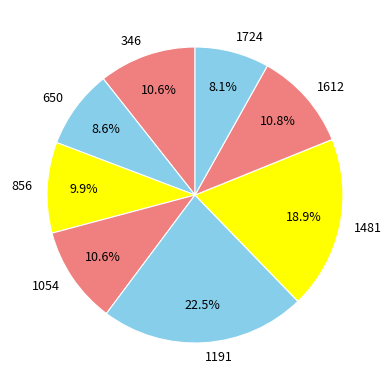

Is 346 the majority of the pie?

No